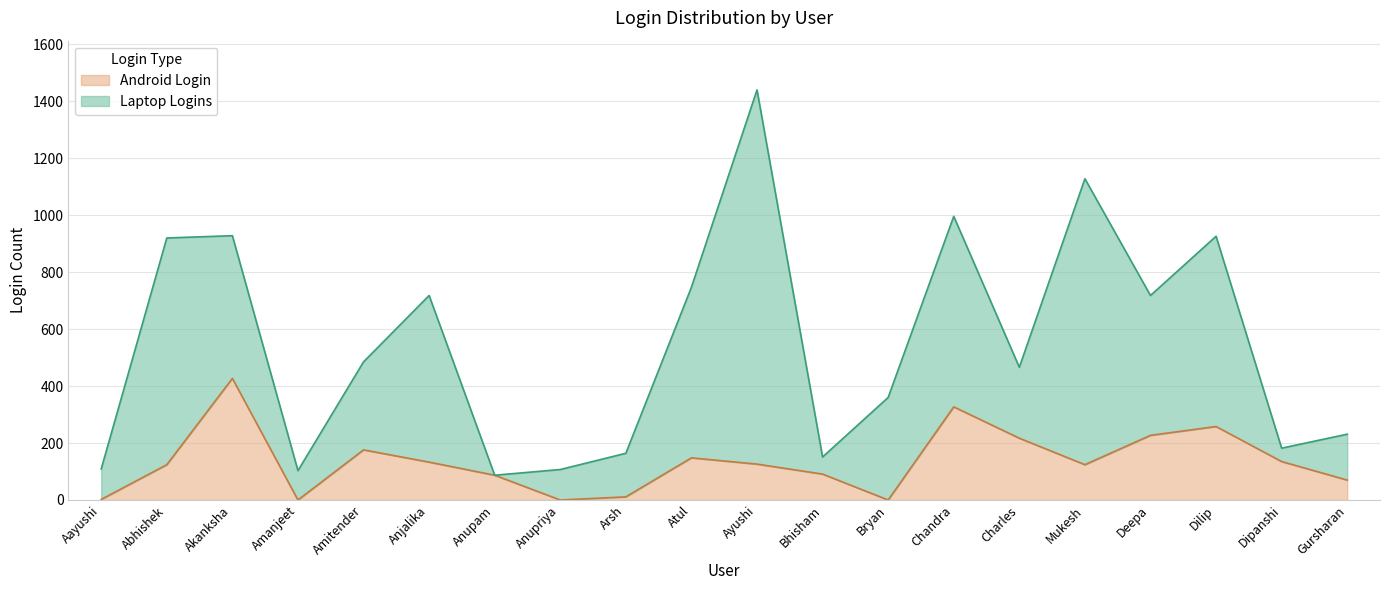

How many lines are shown in the chart?

2